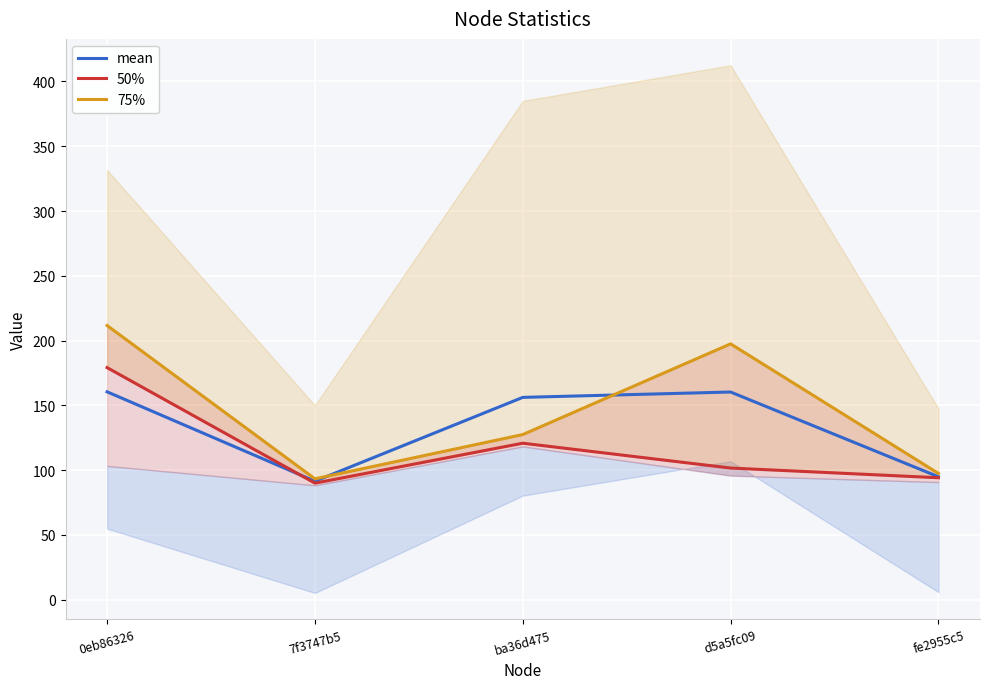

What is the minimum value shown in the chart?

90.0